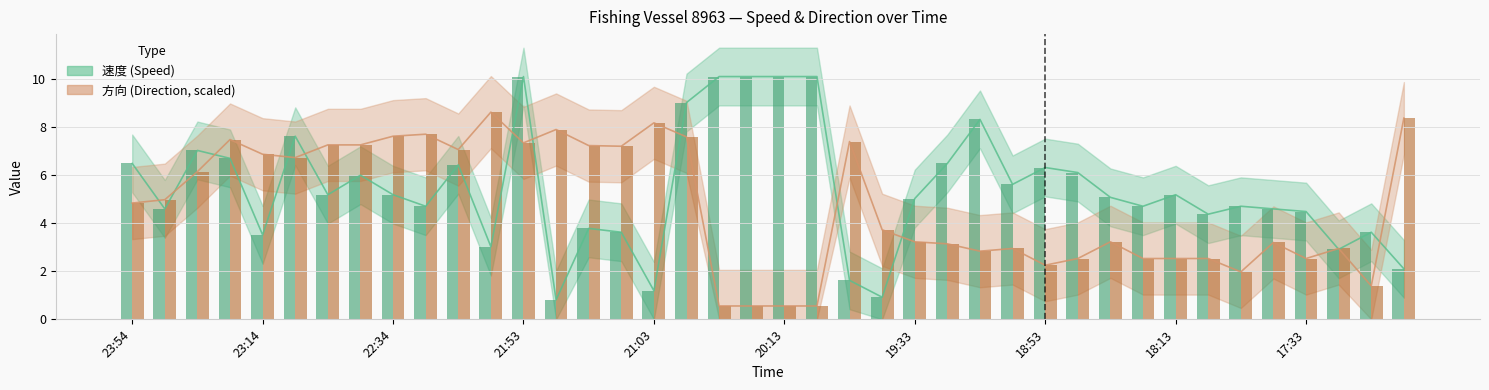

Reading left to right, what are all the values shown in this chart?

速度: 6.5	4.6	7.0	6.7	3.5	7.6	5.2	6.0	5.2	4.7	6.4	3.0	10.1	0.8	3.8	3.6	1.2	9.0	10.1	10.1	10.1	10.1	1.6	0.9	5.0	6.5	8.3	5.6	6.3	6.1	5.1	4.7	5.2	4.4	4.7	4.6	4.5	2.9	3.6	2.1
方向: 4.8	5.0	6.1	7.5	6.9	6.7	7.2	7.2	7.6	7.7	7.1	8.6	7.3	7.9	7.2	7.2	8.2	7.6	0.6	0.6	0.6	0.6	7.4	3.7	3.2	3.1	2.8	2.9	2.2	2.5	3.2	2.5	2.5	2.5	2.0	3.2	2.5	2.9	1.4	8.4